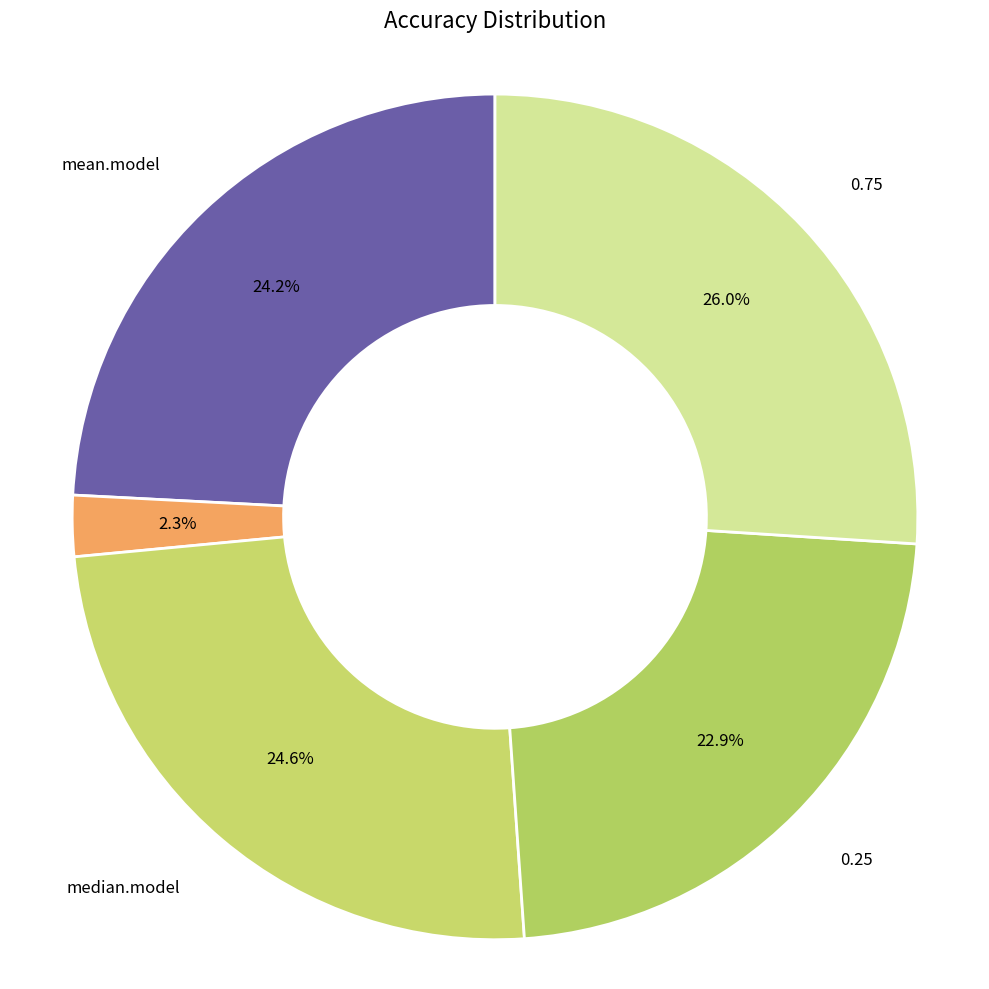

To the nearest percent, what is the average slice percentage?

20%